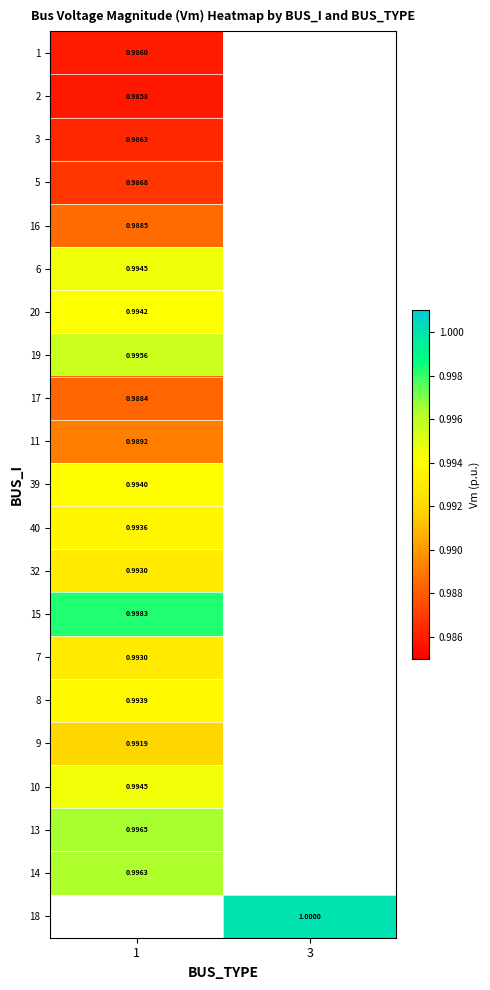

At how many categories does at least one series exceed 0?

2